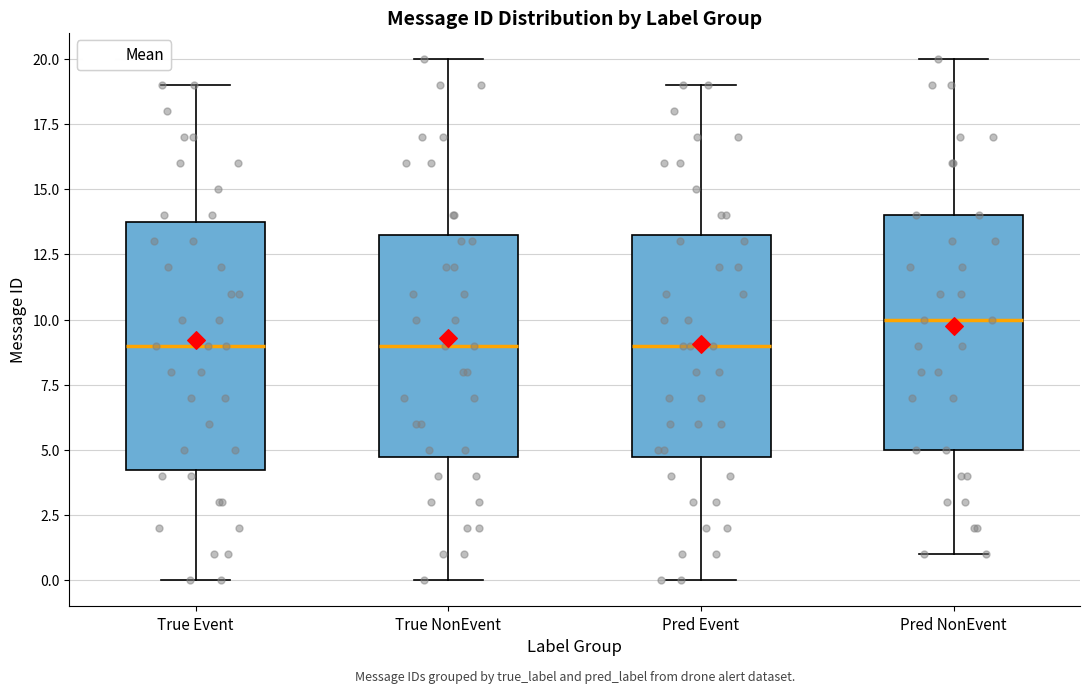

Reading left to right, read every box against the y-axis: the position of its median line, the range the box covers, and the ends of its whiskers. The values are not printed on the chart, so give them approximately, as read against the axis.

True Event: median 9.0, box 4.5 to 14.0, whiskers 0.0 to 19.0
True NonEvent: median 9.0, box 5.0 to 13.5, whiskers 0.0 to 20.0
Pred Event: median 9.0, box 5.0 to 13.5, whiskers 0.0 to 19.0
Pred NonEvent: median 10.0, box 5.0 to 14.0, whiskers 1.0 to 20.0